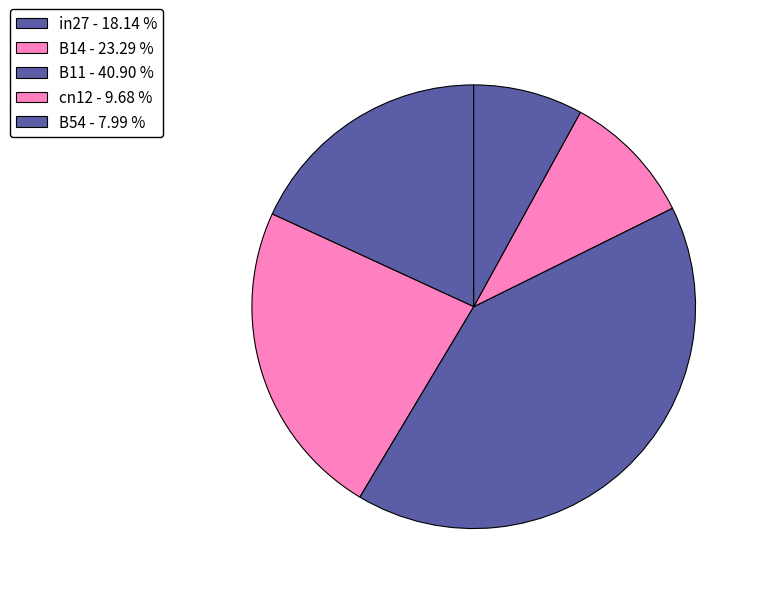

To the nearest percent, what percentage of the pie is B54?

8%